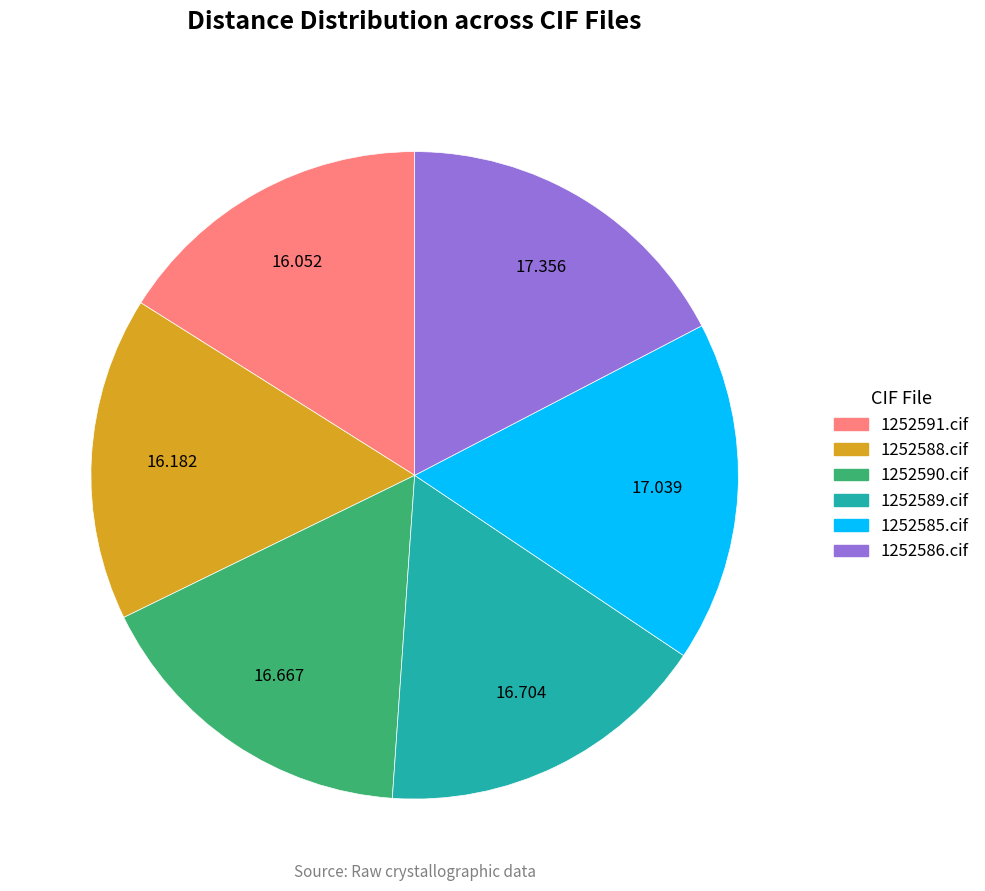

Does any single category account for the majority?

No